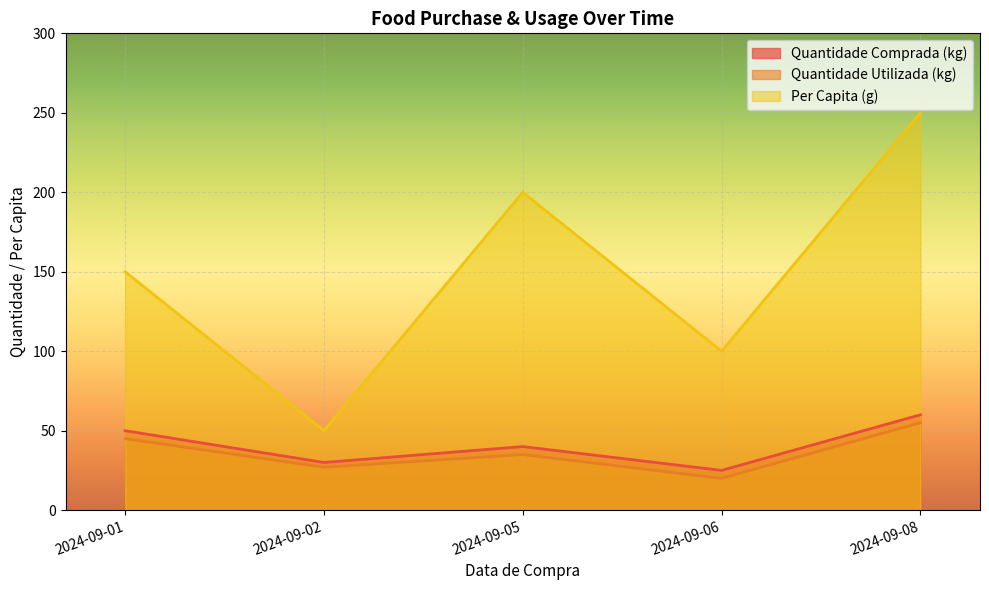

True or false: Quantidade Utilizada (kg) and Quantidade Comprada (kg) cross at least once.

False